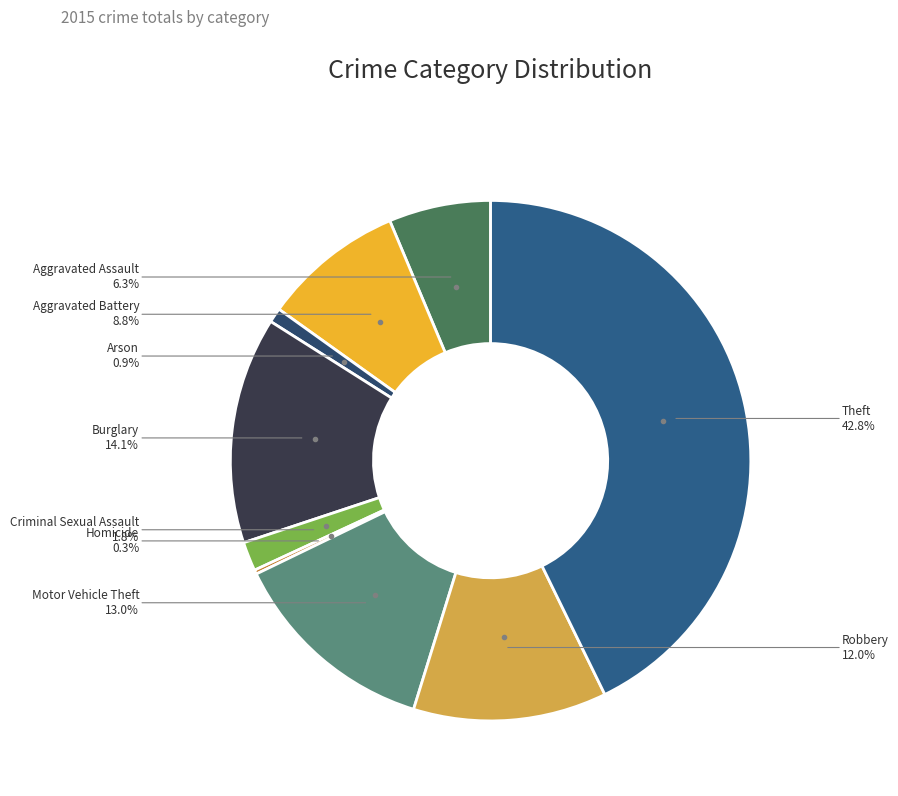

Is there any slice that represents more than half of the pie?

No